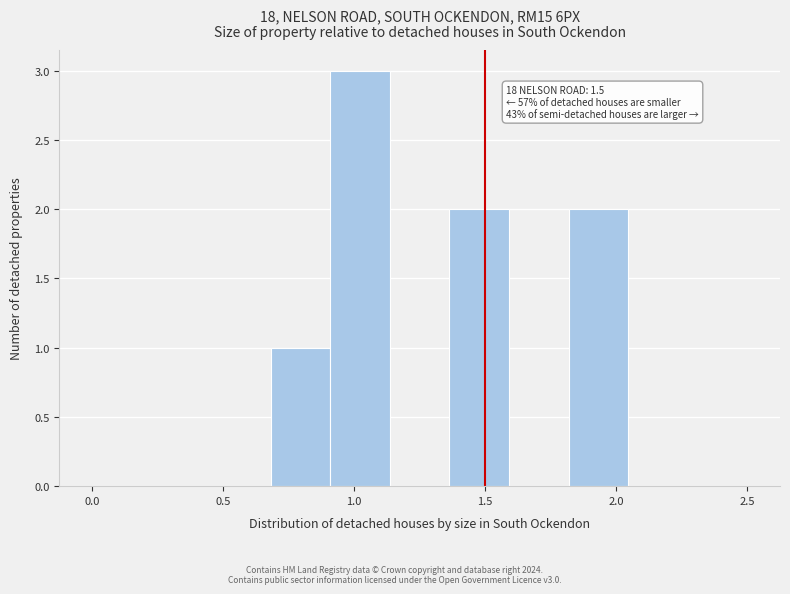

Over which range of the x-axis is the bar tallest?

0.90 to 1.15